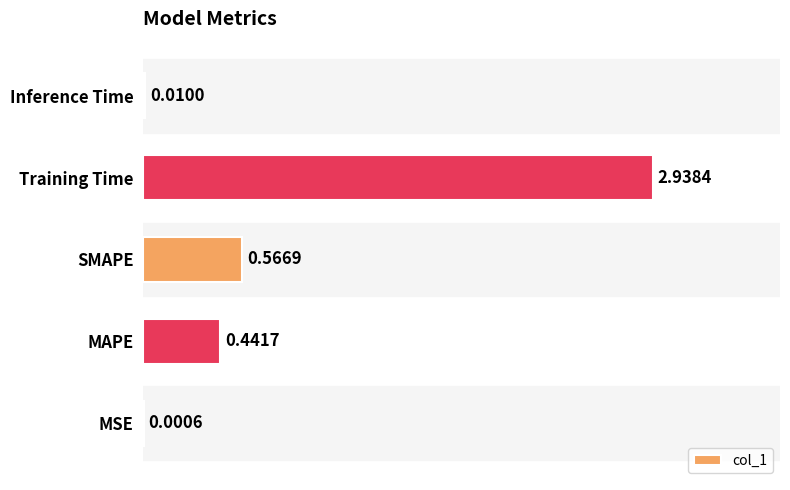

Are the bars grouped side by side (vs. stacked)?

No